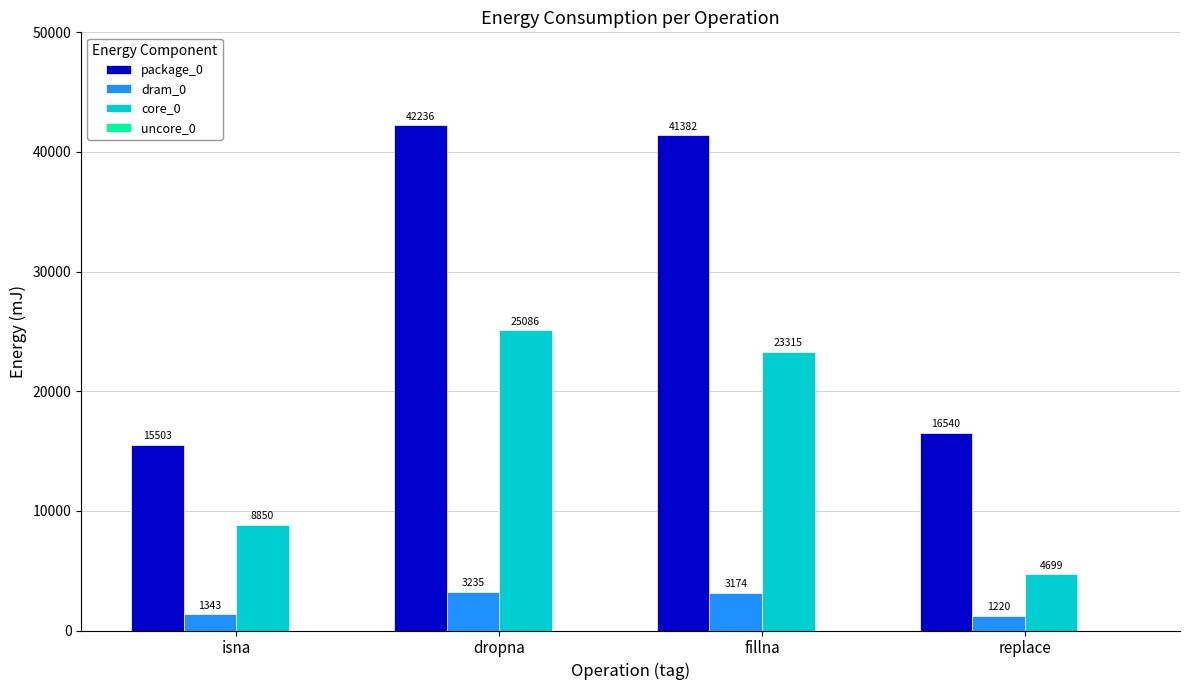

Reading left to right, transcribe all the data shown in this chart.

package_0: 15503	42236	41382	16540
dram_0: 1343	3235	3174	1220
core_0: 8850	25086	23315	4699